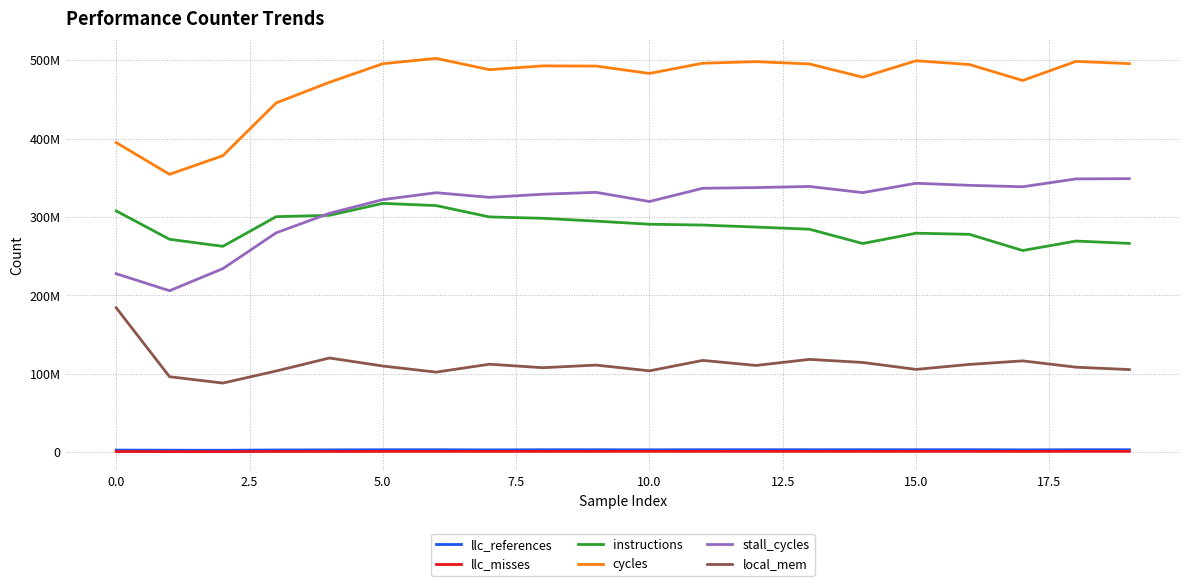

What are all the series names shown in the legend?

llc_references, llc_misses, instructions, cycles, stall_cycles, local_mem